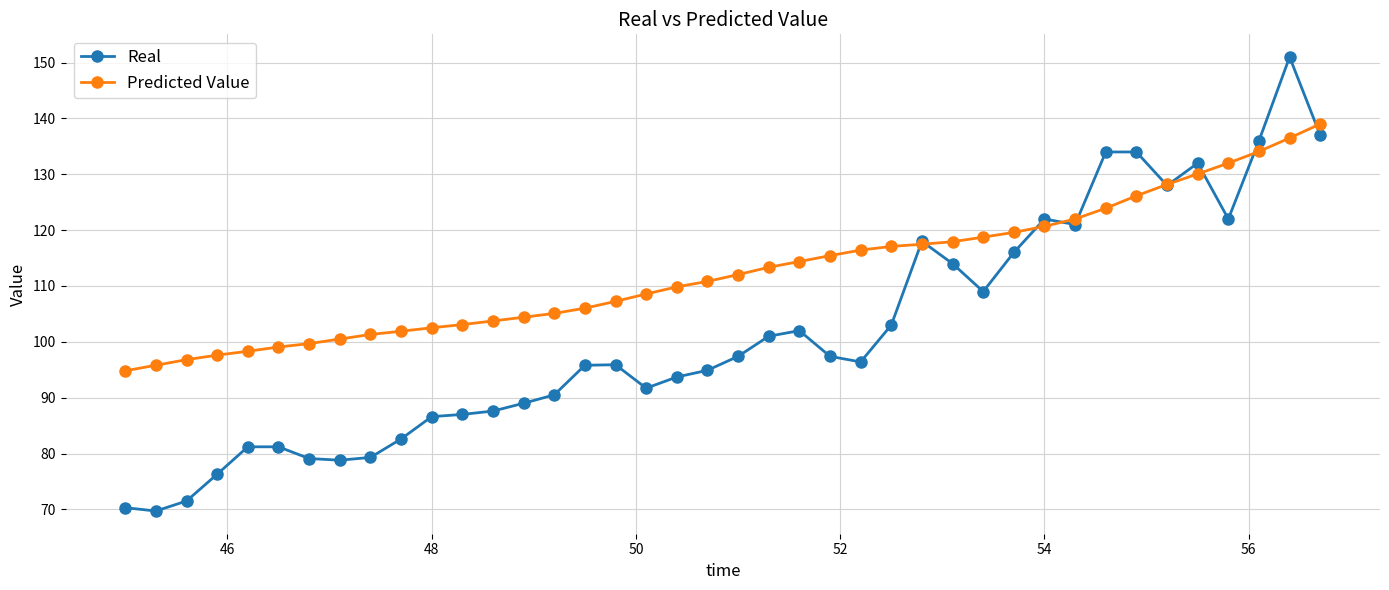

True or false: Predicted Value and Real cross at least once.

True